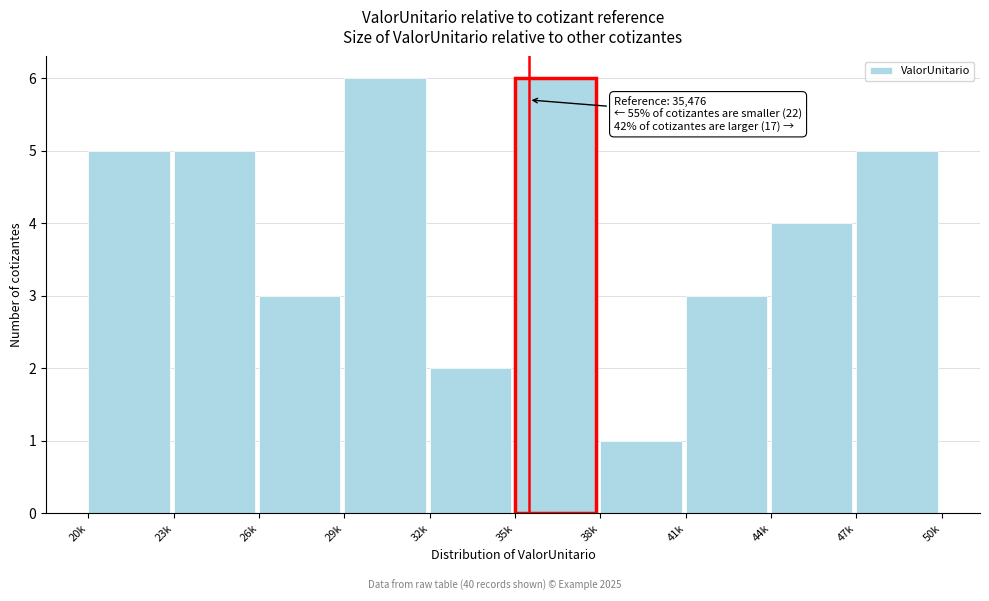

Reading right to left, transcribe all the data shown in this chart.

47k=5	44k=4	41k=3	38k=1	35k=6	32k=2	29k=6	26k=3	23k=5	20k=5